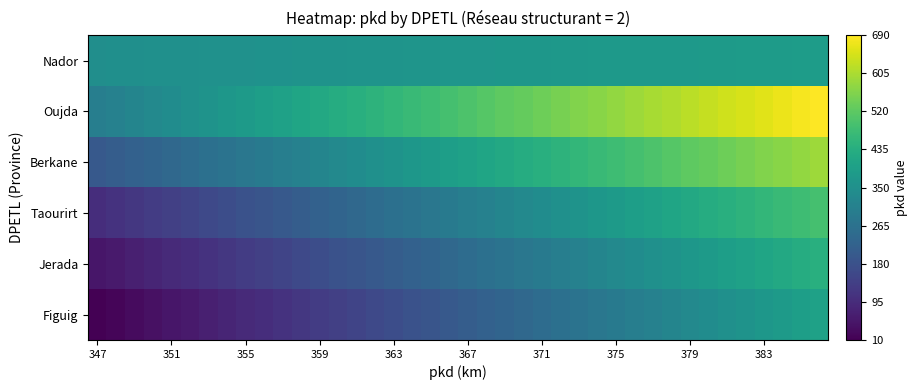

How many categories are shown in the chart?

40